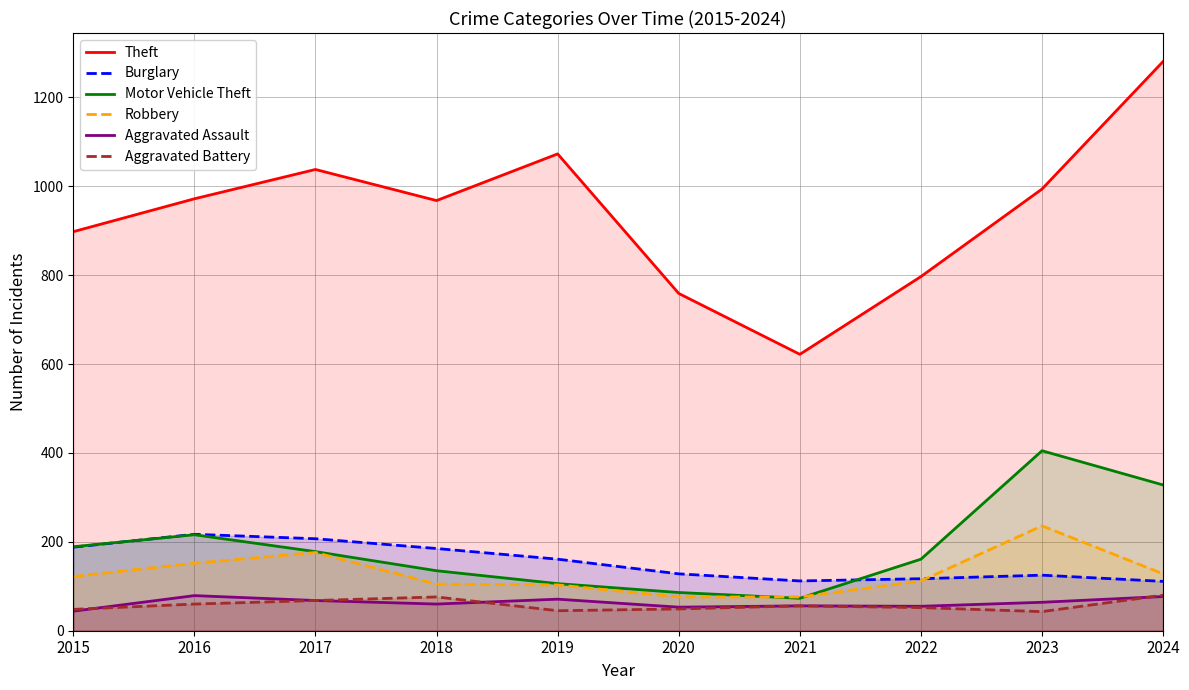

True or false: Burglary and Theft cross at least once.

False